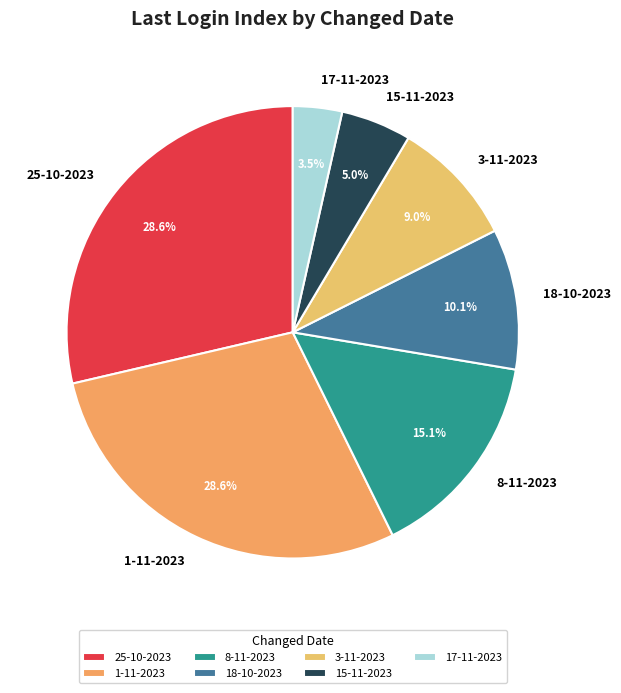

True or false: 17-11-2023 accounts for 16% of the total.

False